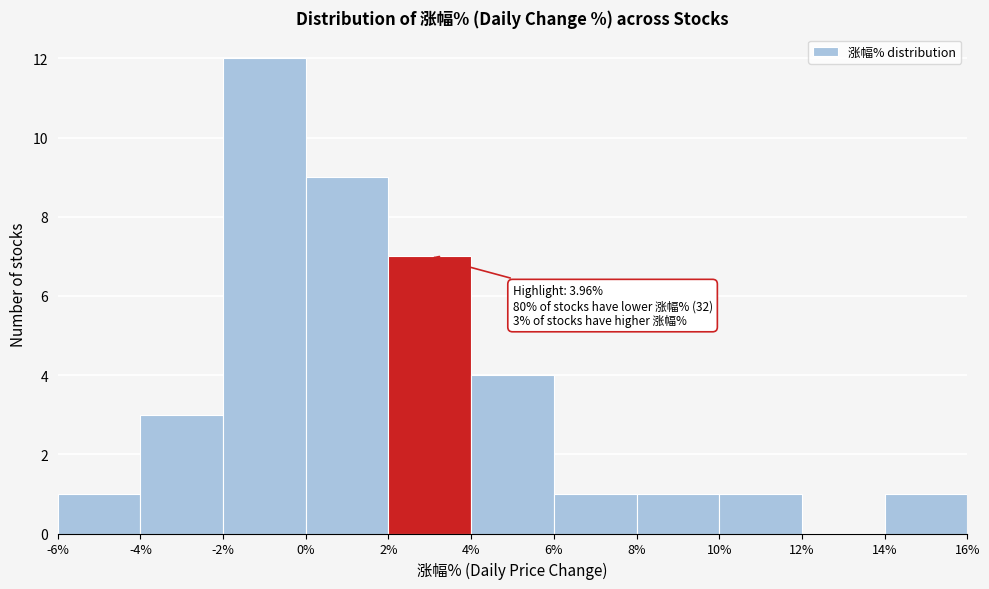

Over which range of the x-axis is the bar tallest?

-2% to 0%